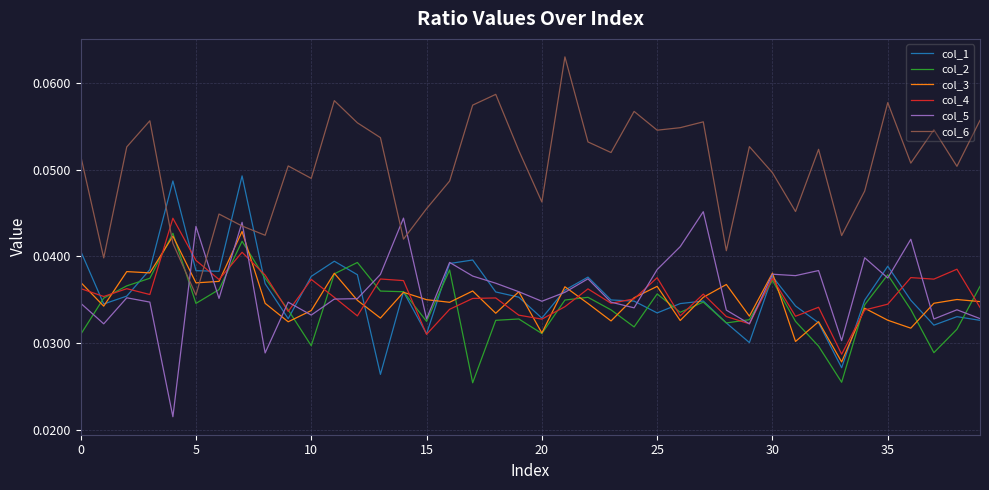

Which series has the largest total across all categories?

col_6